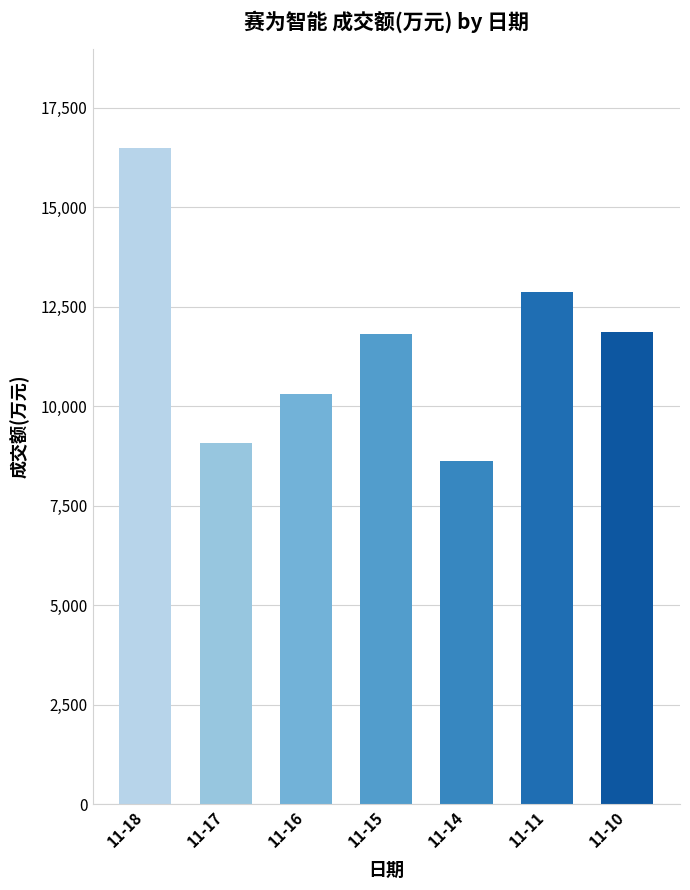

Between 11-17 and 11-11, which is larger?

11-11